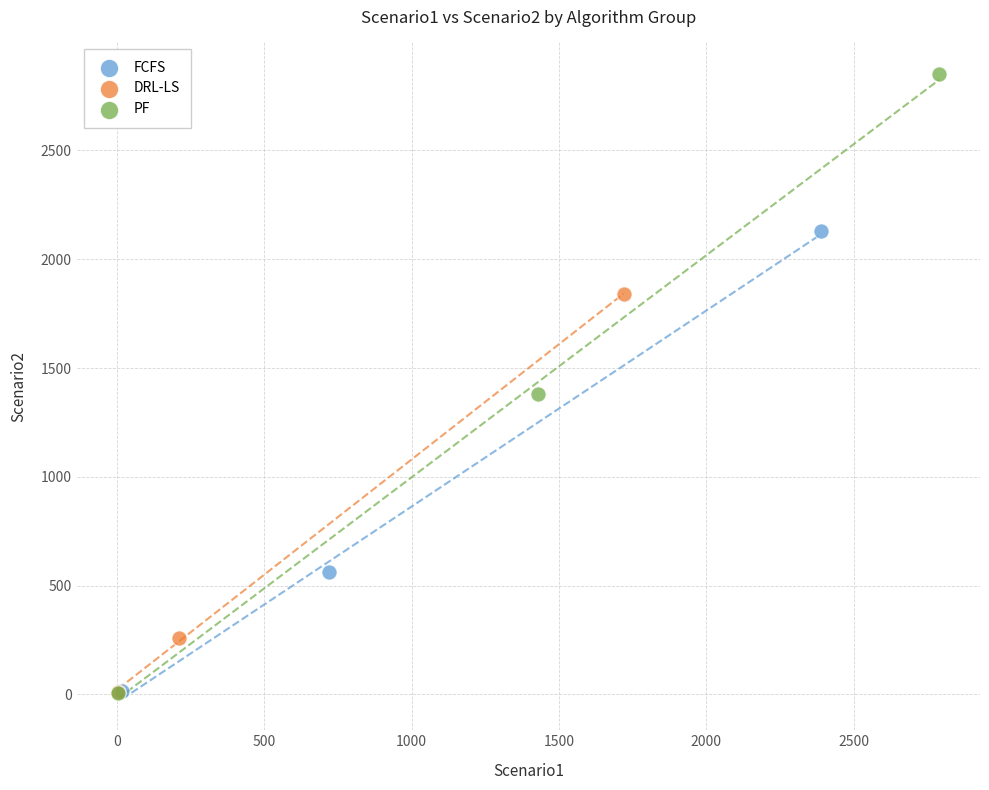

Which series reaches the maximum Y coordinate?

PF